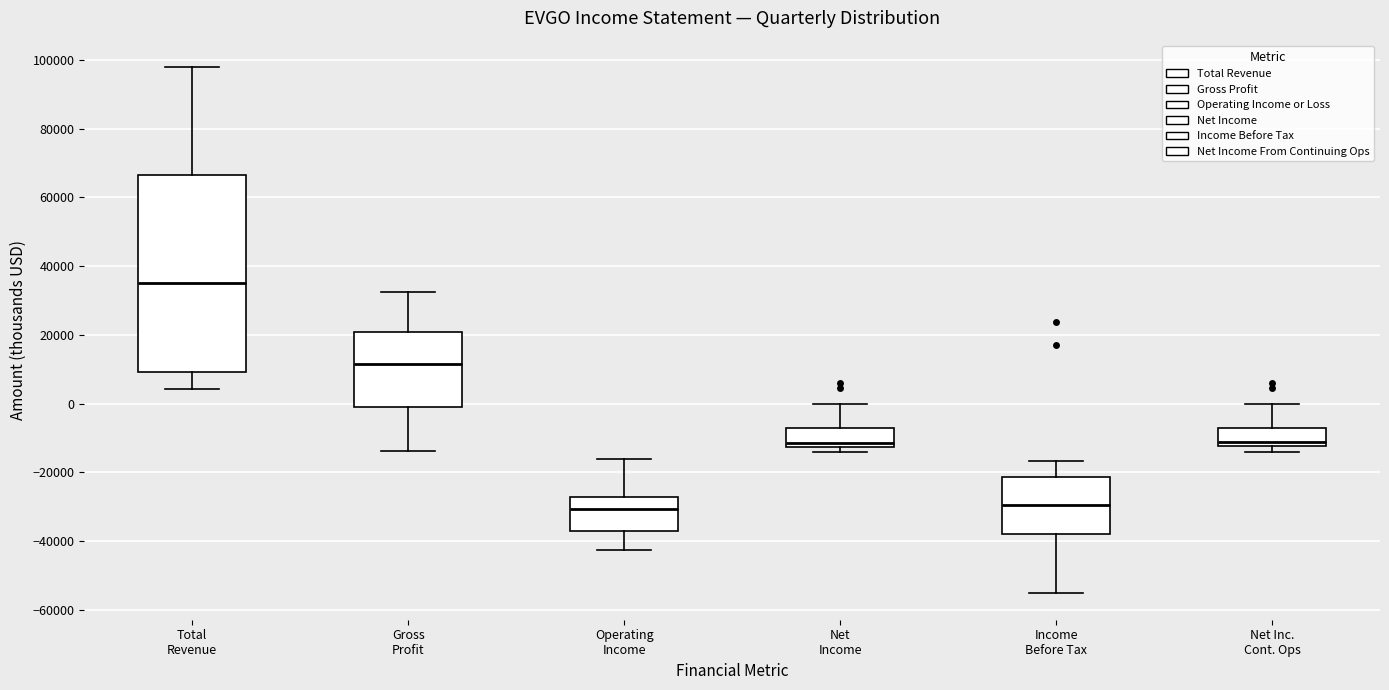

Comparing the boxes themselves (not the whiskers), which one is the tallest?

Total Revenue